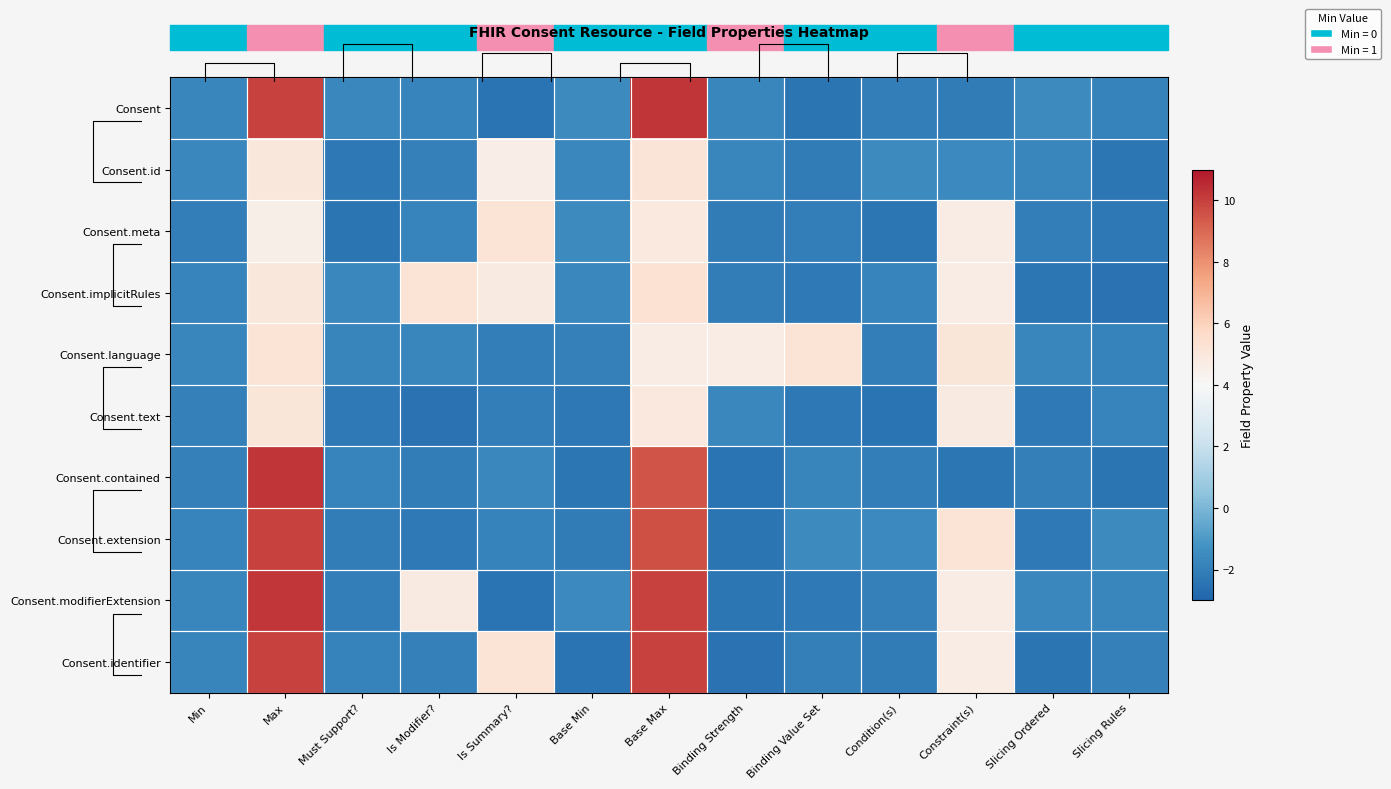

Where does the Consent.contained series first go above -1?

Max